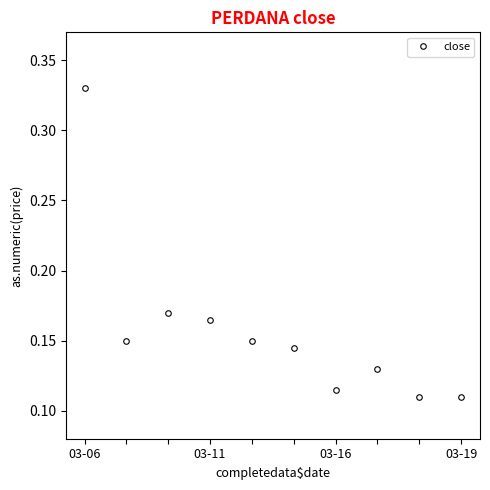

True or false: the data has more than 1 interior local peaks.

True